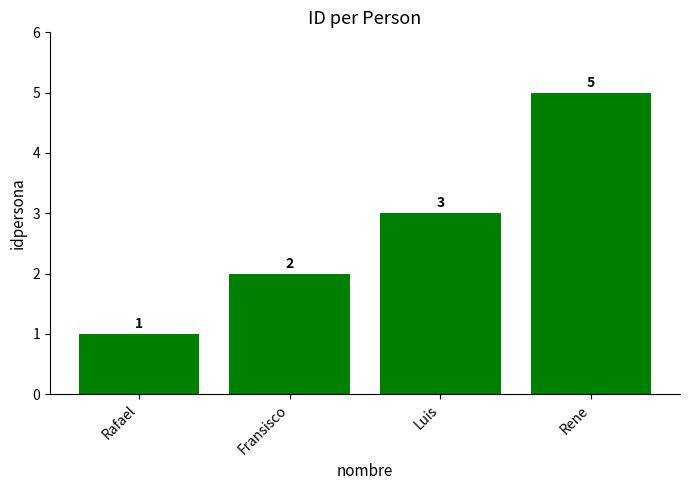

Are the bars grouped side by side (vs. stacked)?

No